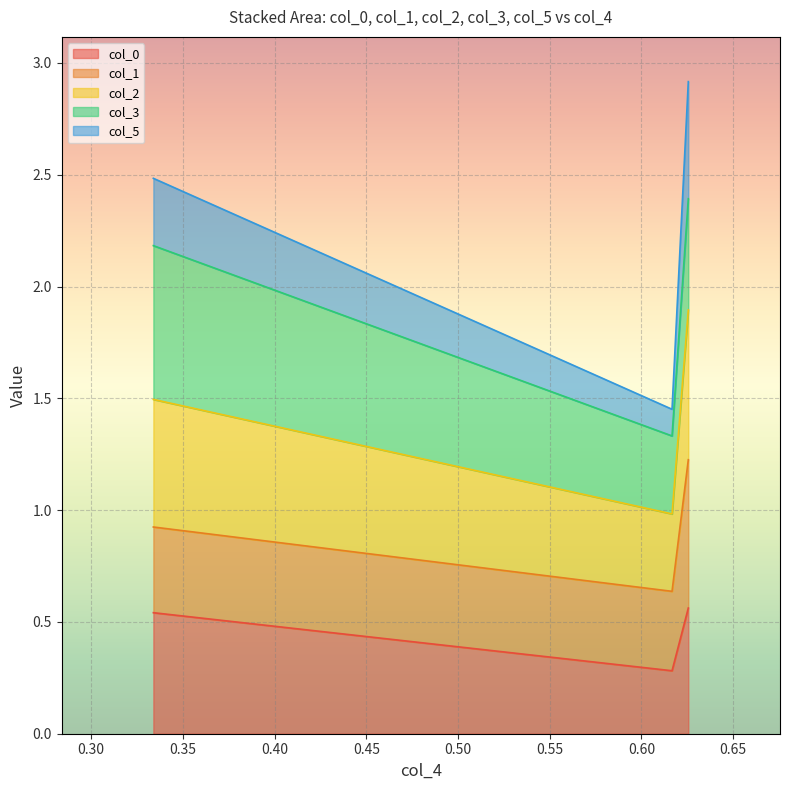

Does the chart display data point markers on the line(s)?

No